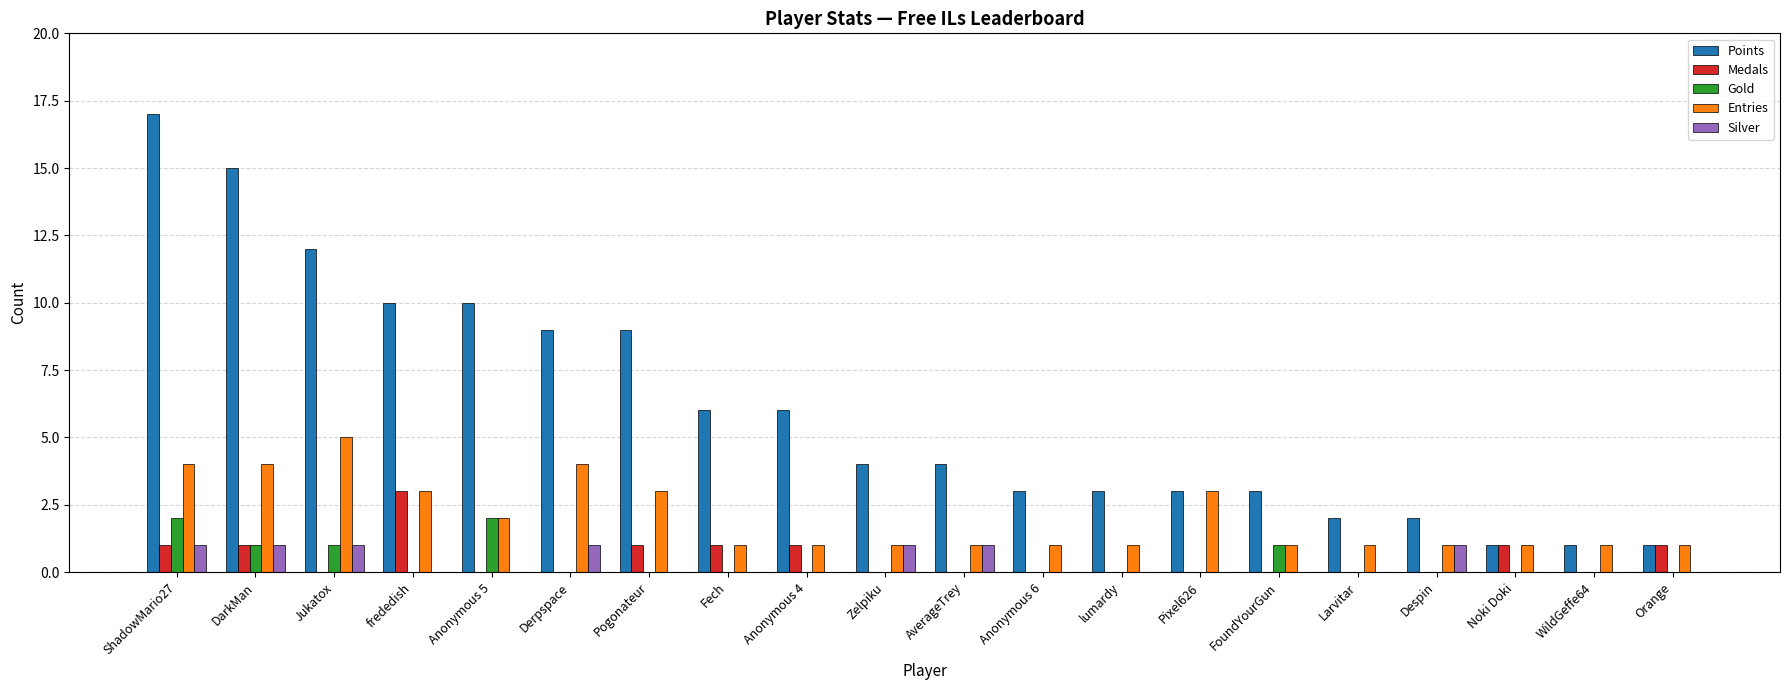

Read the Silver value at DarkMan.

1